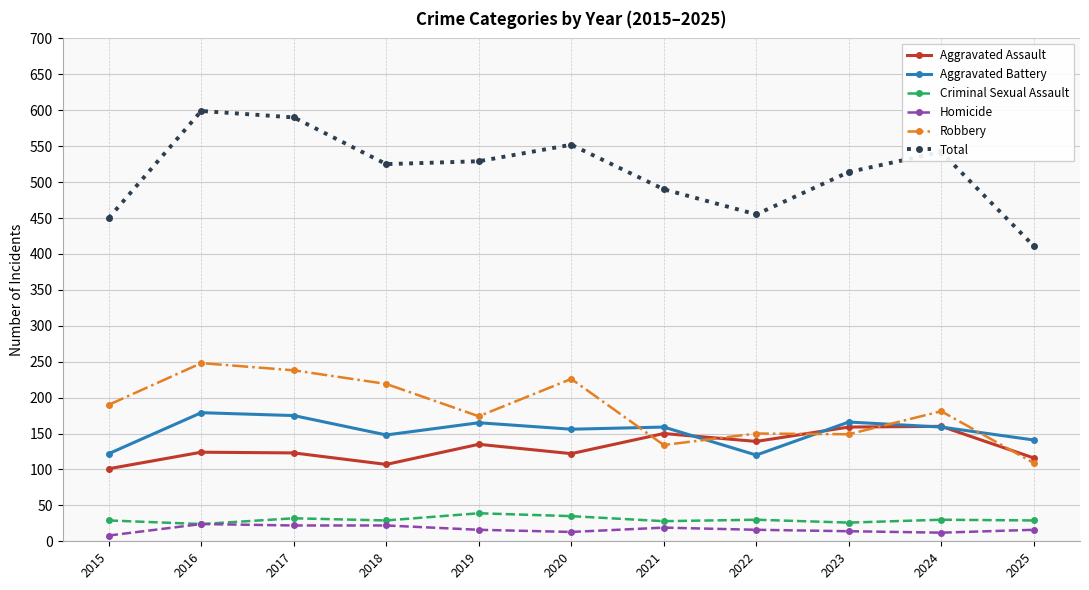

At how many categories does at least one series exceed 114?

11